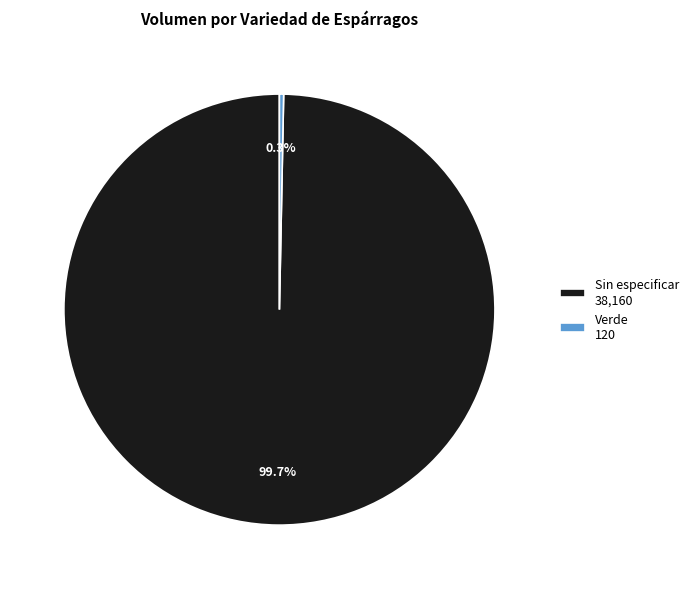

Is there a majority slice in this chart?

Yes